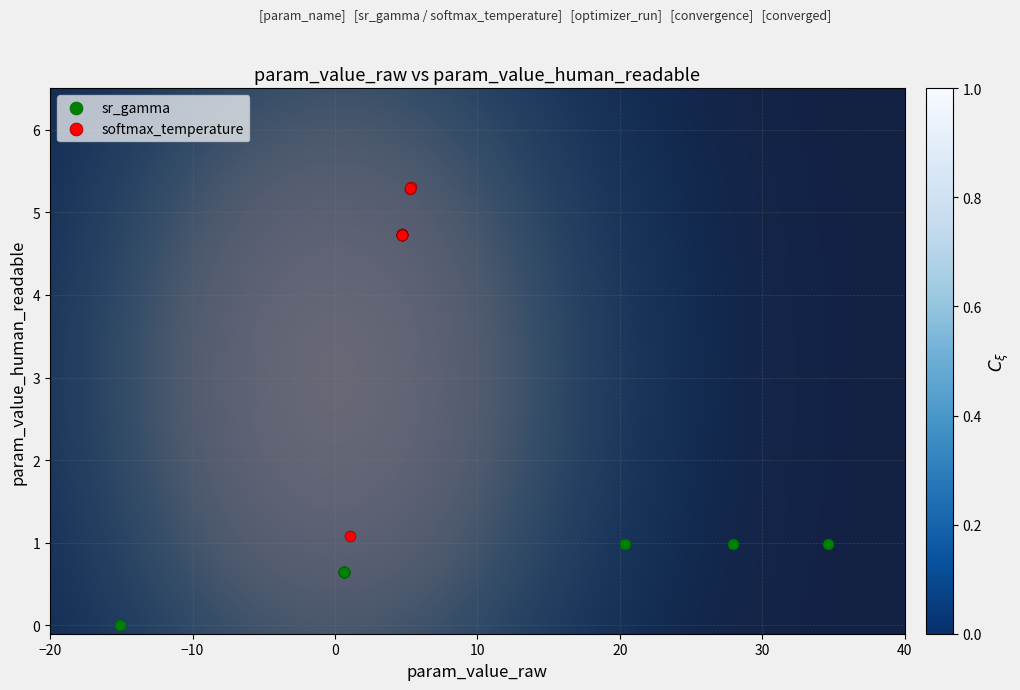

Which series reaches the maximum Y coordinate?

softmax_temperature